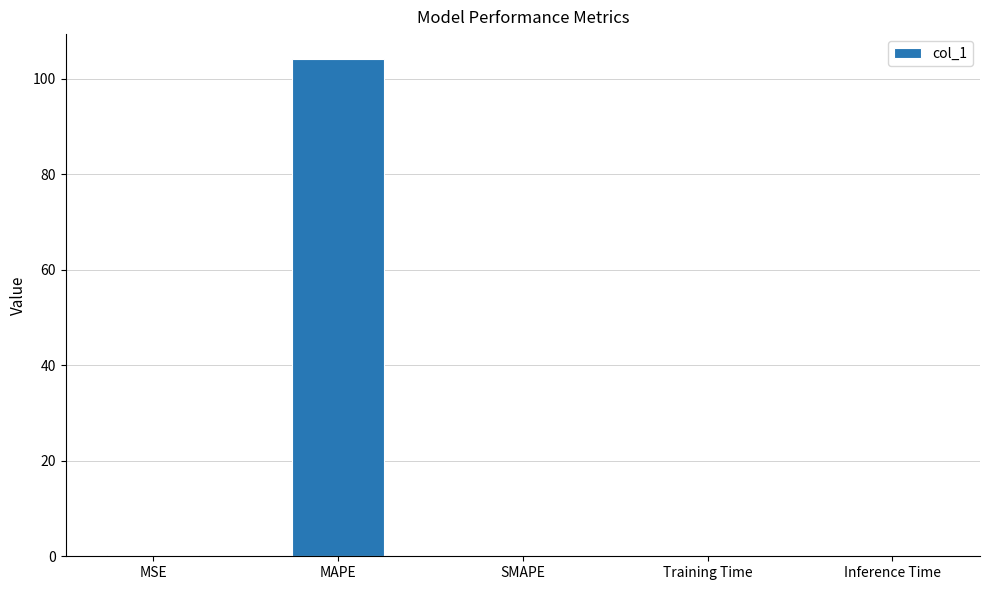

Read the value at MAPE.

104.1